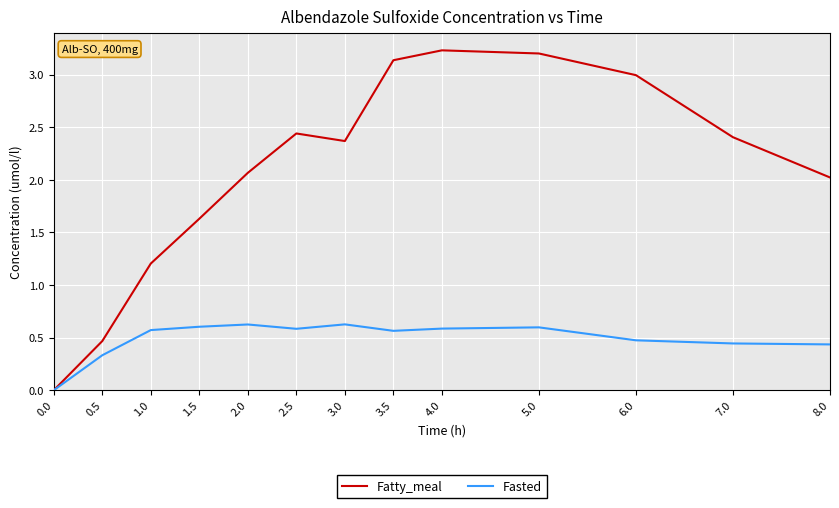

Which series has the largest total across all categories?

Fatty_meal